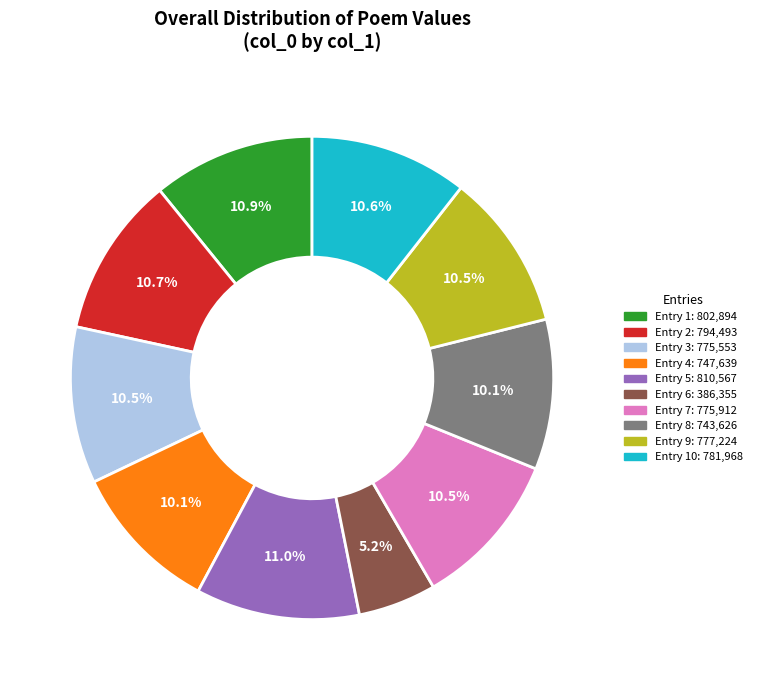

Is there a majority slice in this chart?

No